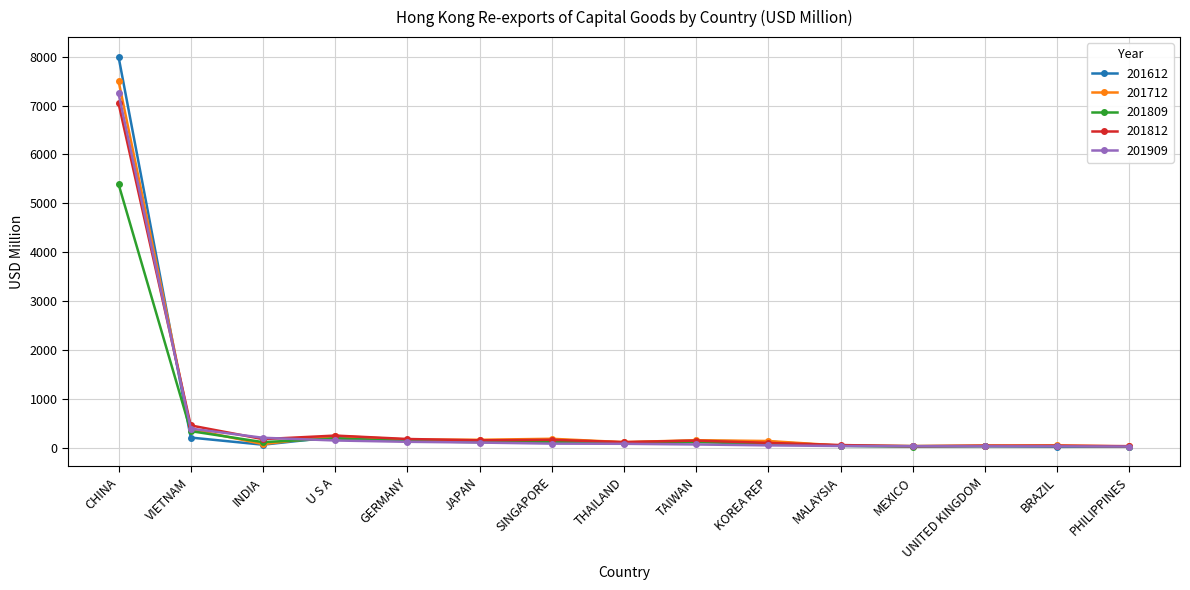

What is the label of the 12th point from the right?

U S A